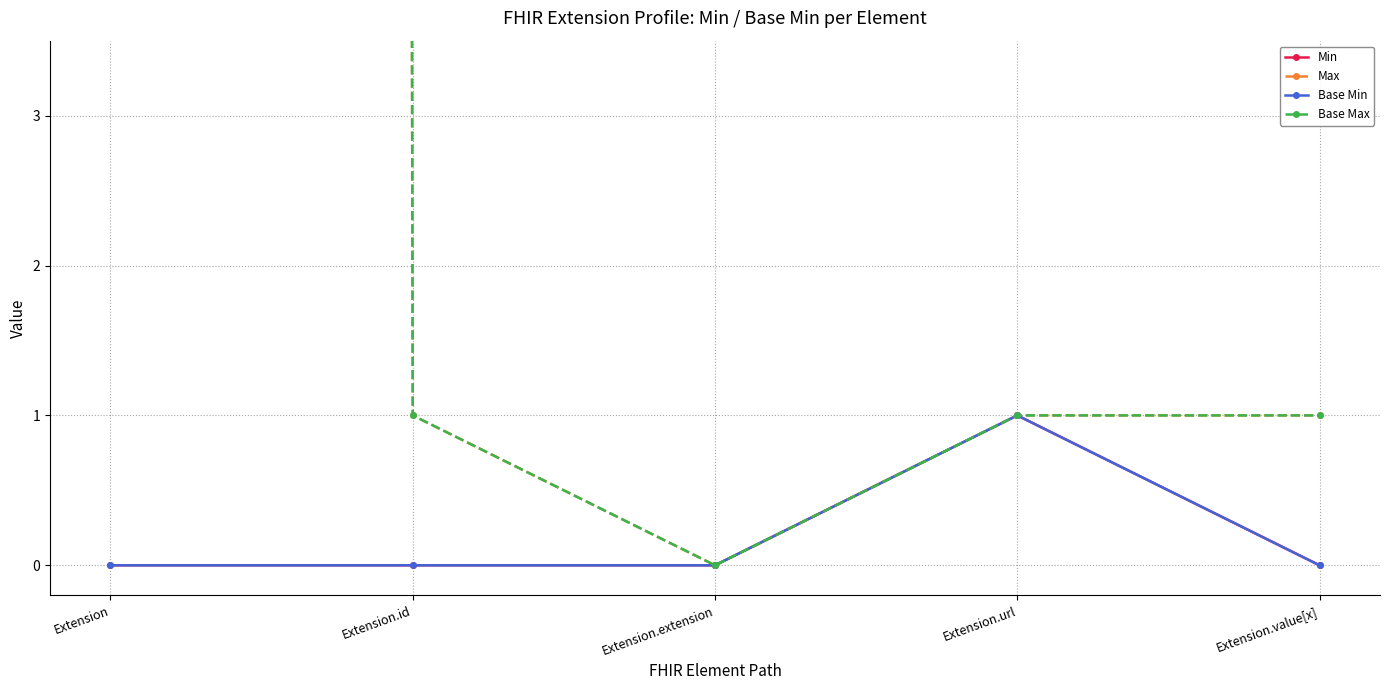

Which series changed the most between Extension.id and Extension.extension?

Max